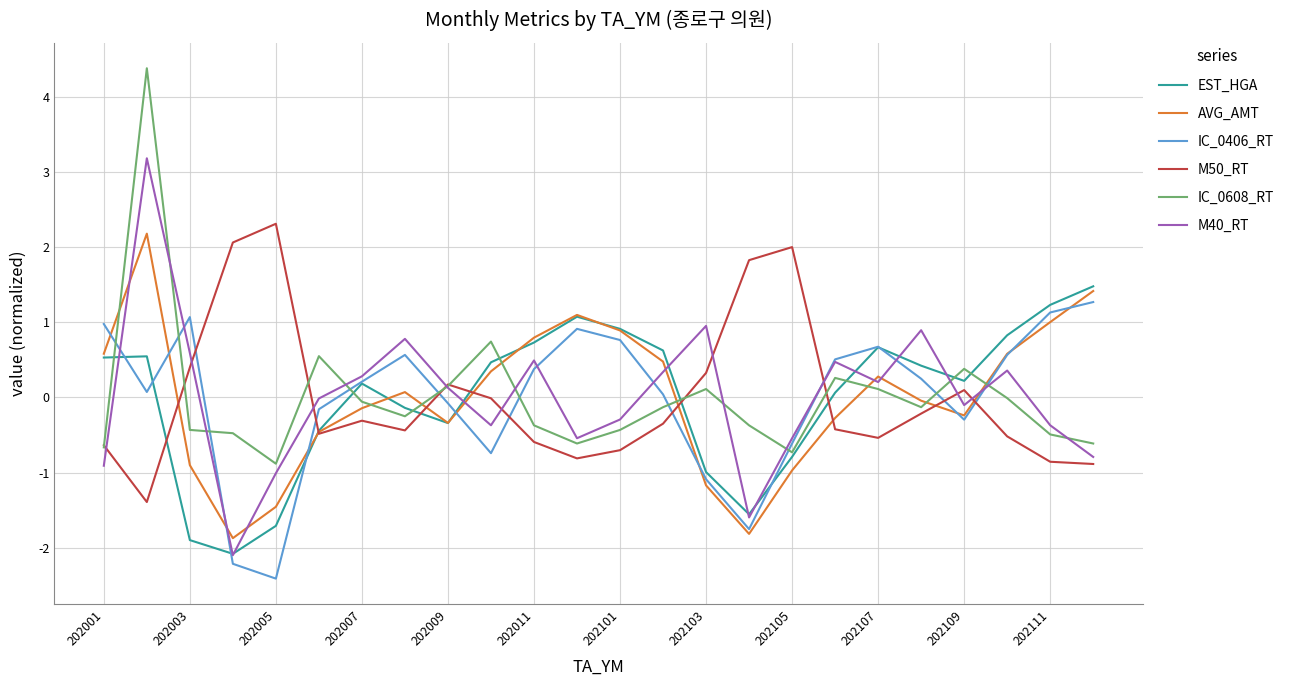

What is the minimum value shown in the chart?

-2.4